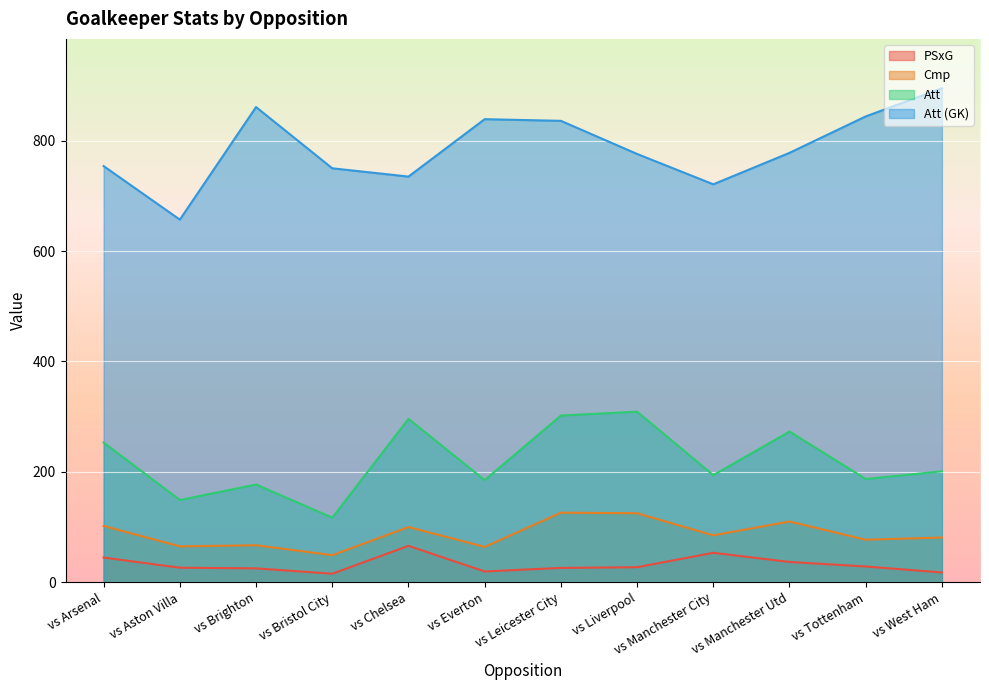

In PSxG, how many points are higher than both neighbors (excluding endpoints)?

2